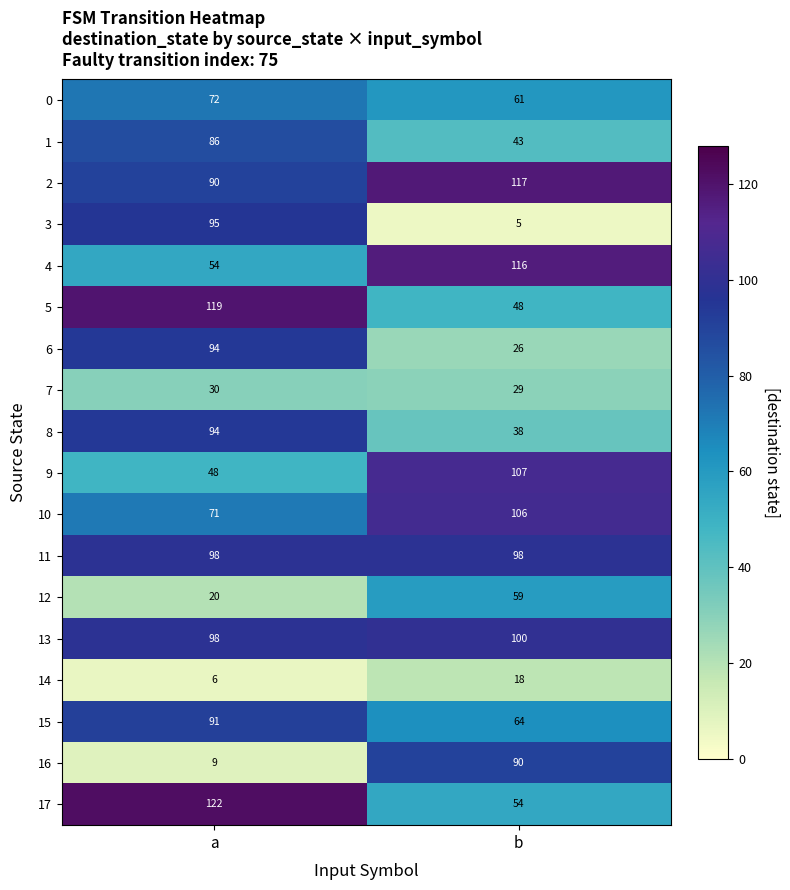

How many distinct data groups are displayed?

18